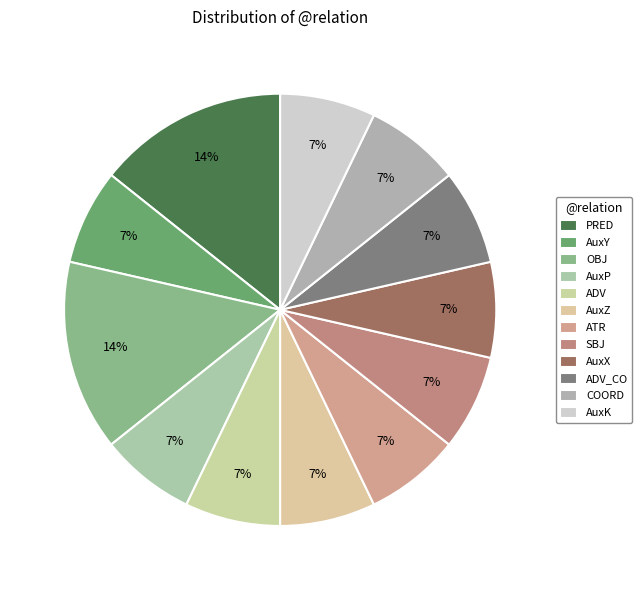

To the nearest percent, what portion does AuxY represent?

7%